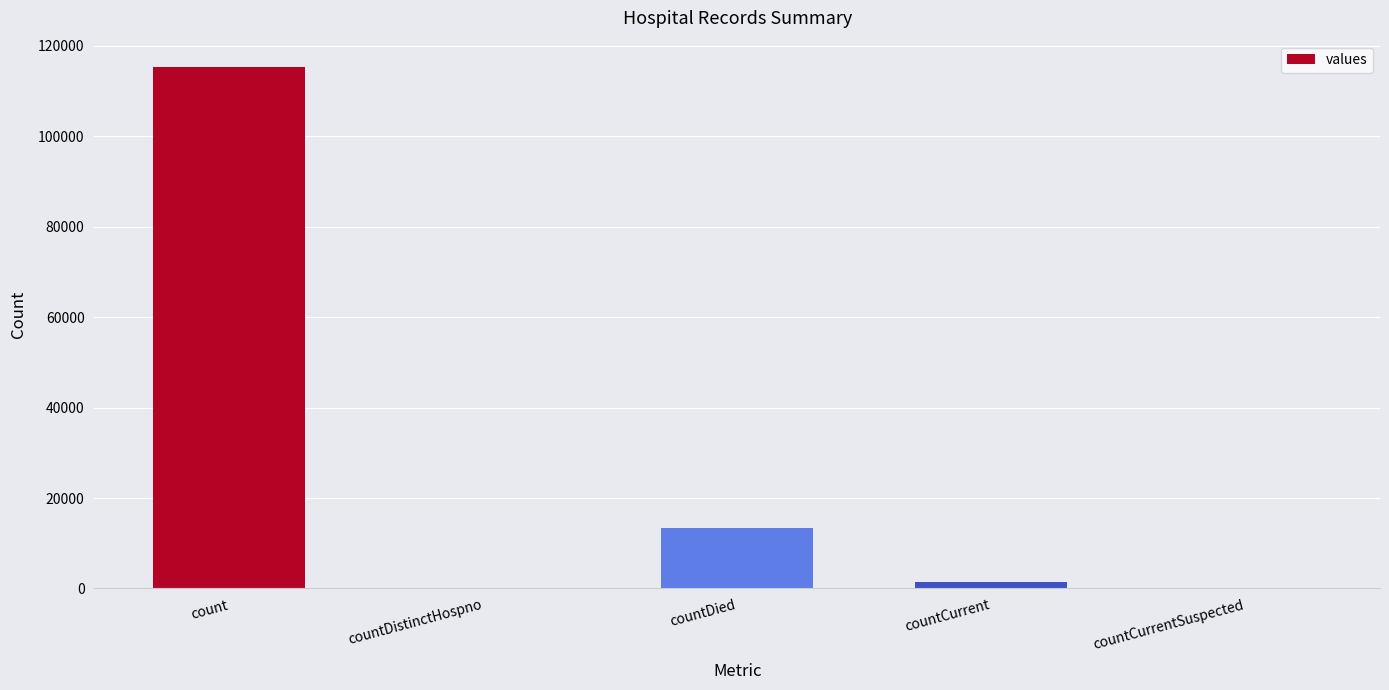

What is the average value?

26021